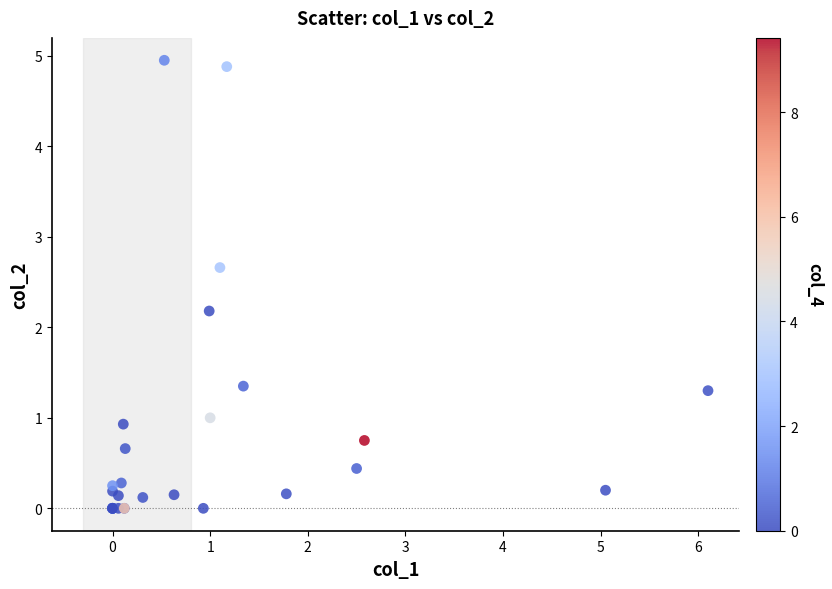

What Y value in the scatter plot is closest to 2?

2.2